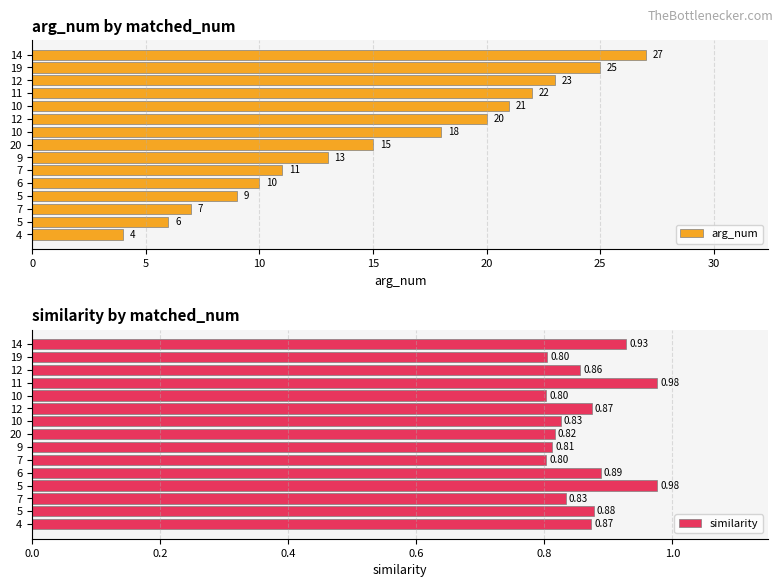

What is the sum of all similarity values?

12.9